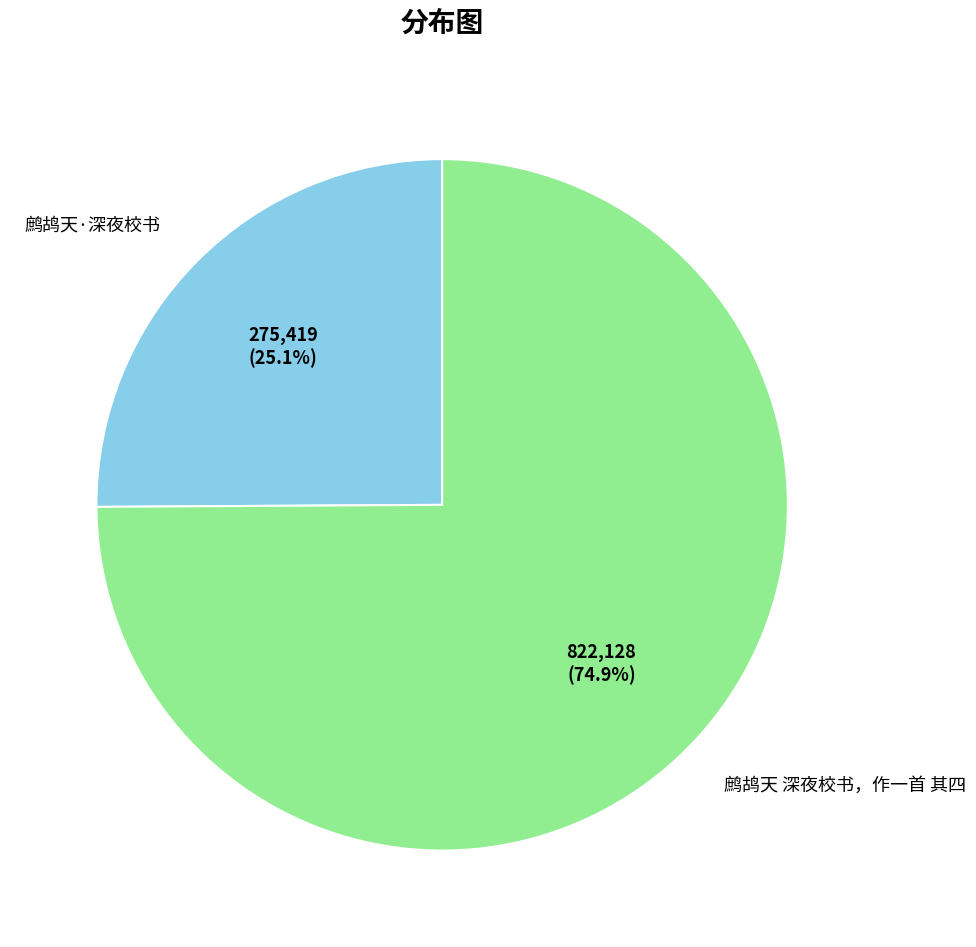

Which slice is the largest?

鹧鸪天 深夜校书，作一首 其四